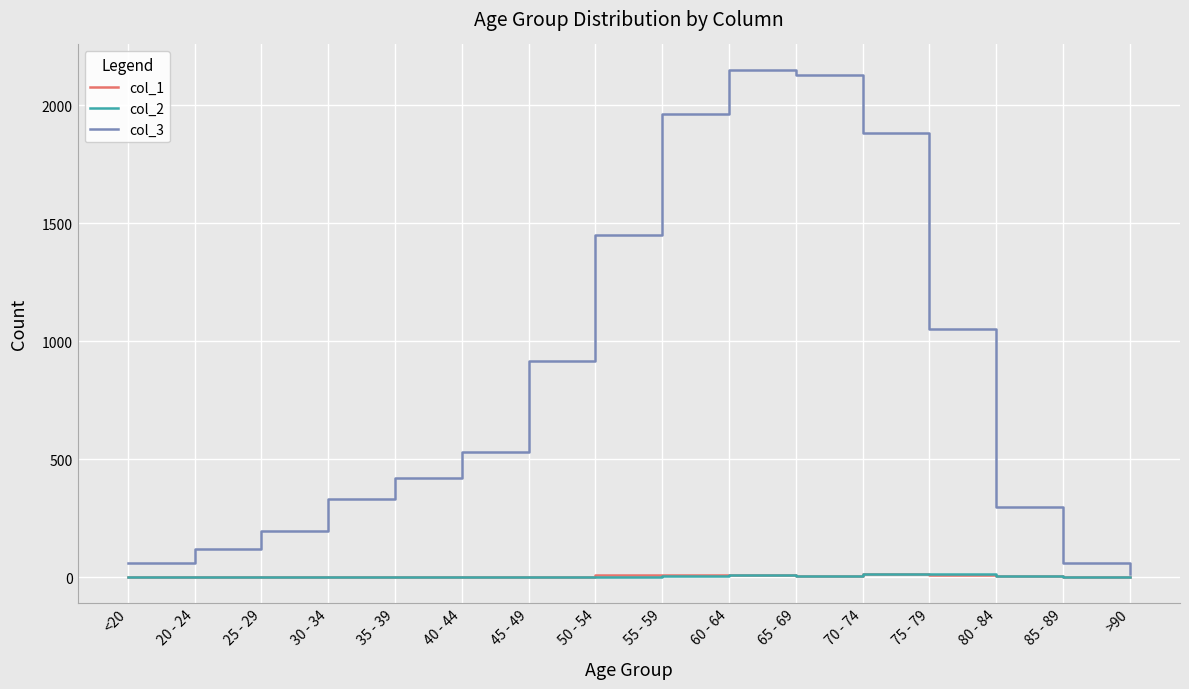

Which series has the largest range (max minus min)?

col_3